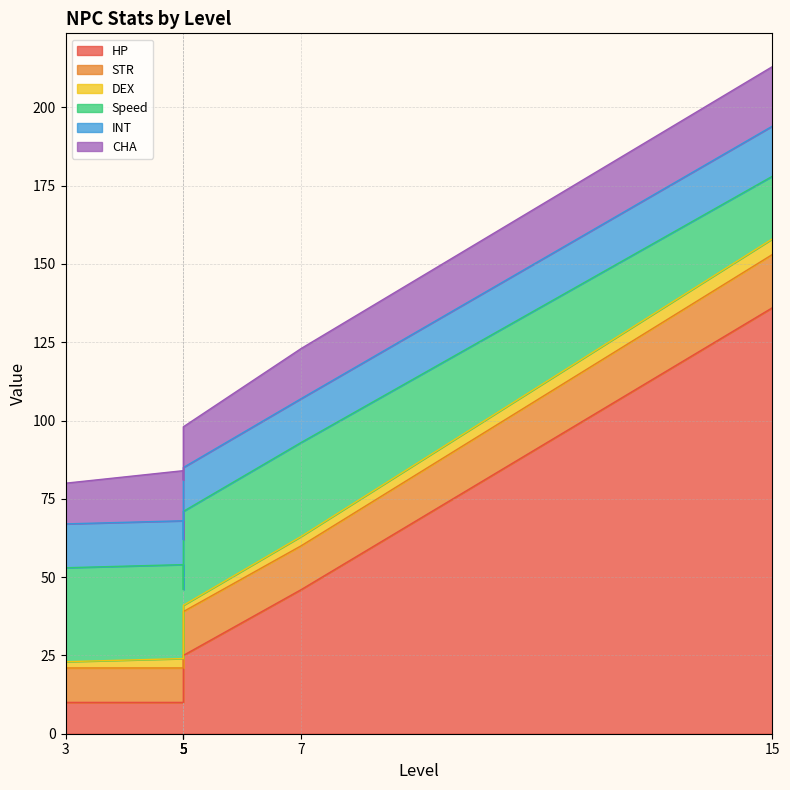

True or false: DEX has more than 0 interior local peaks.

True